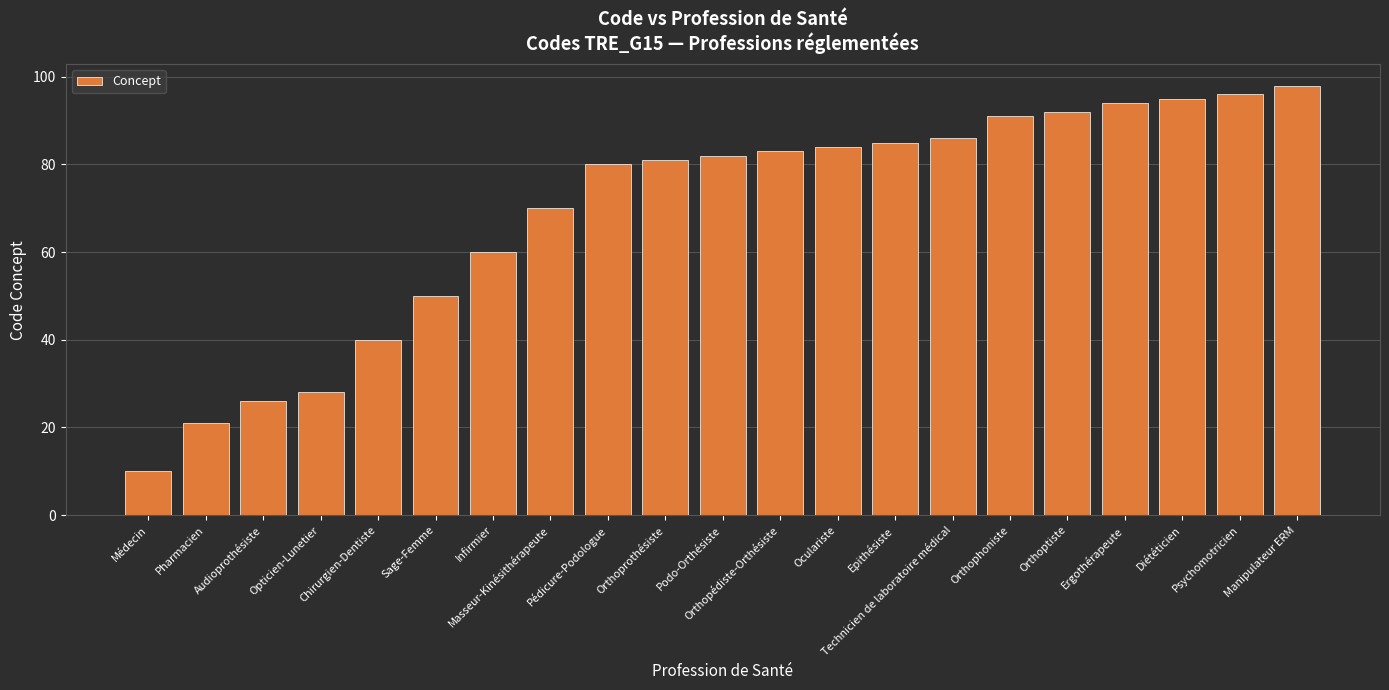

Where is the data nearest to the value 54?

Sage-Femme